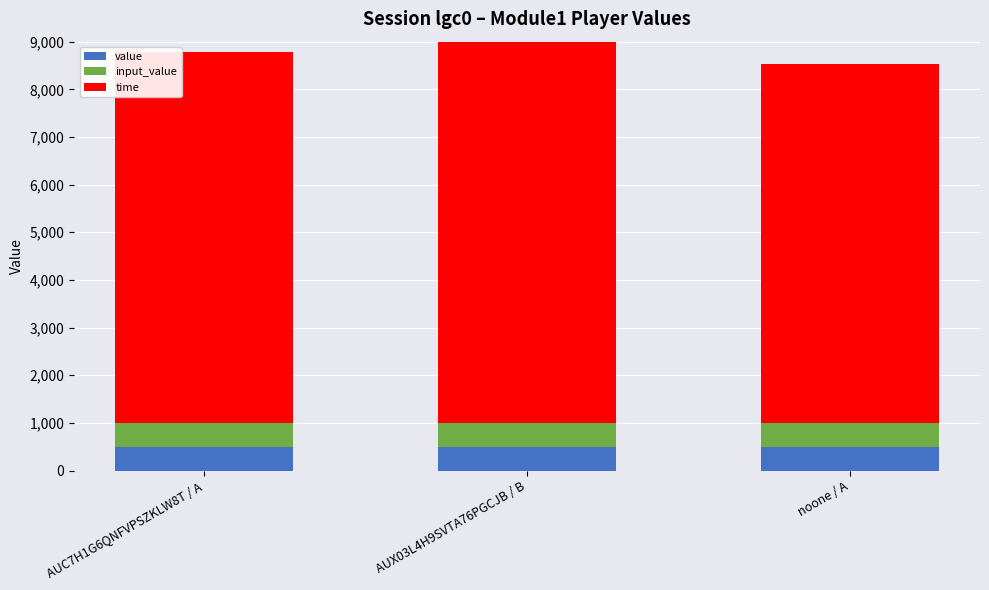

What is the minimum value for time?

7536